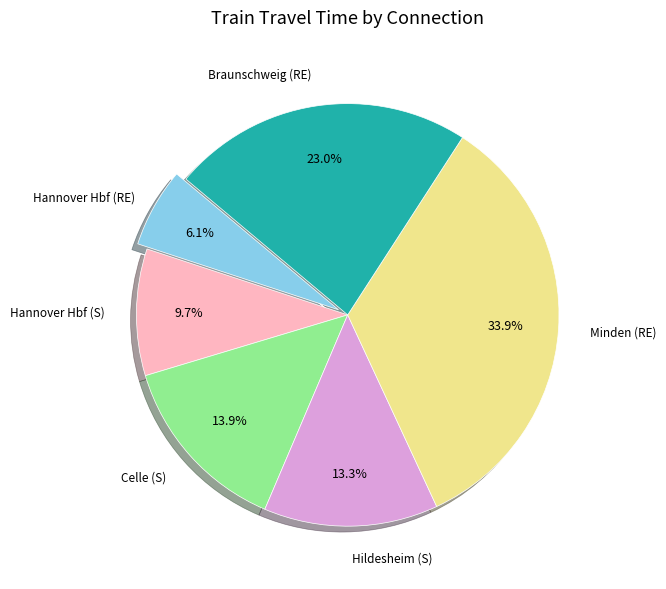

What portion of the pie excludes Hildesheim (S)?

86.7%